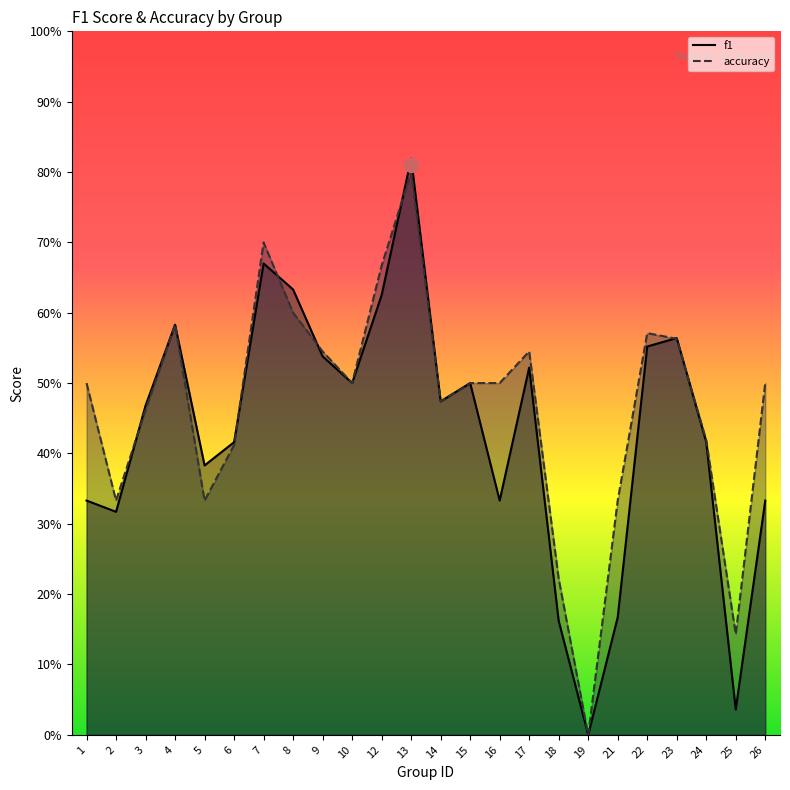

What is the value of the accuracy point at the 13th from the left?

0.5